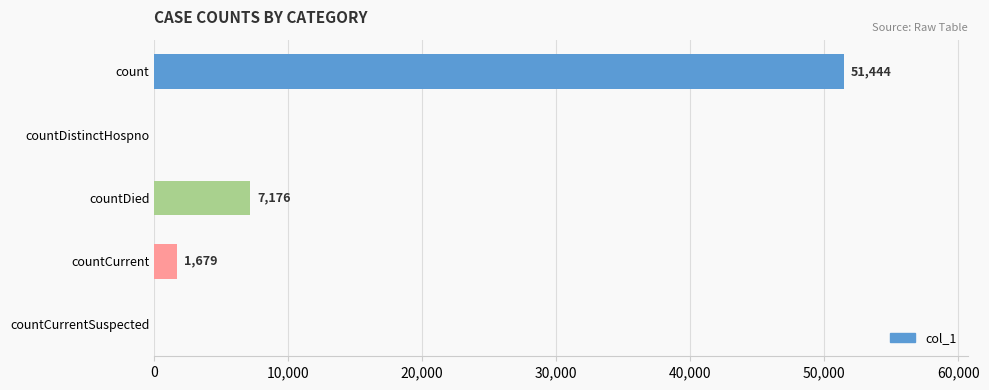

Where is the data nearest to the value 25722?

countDied